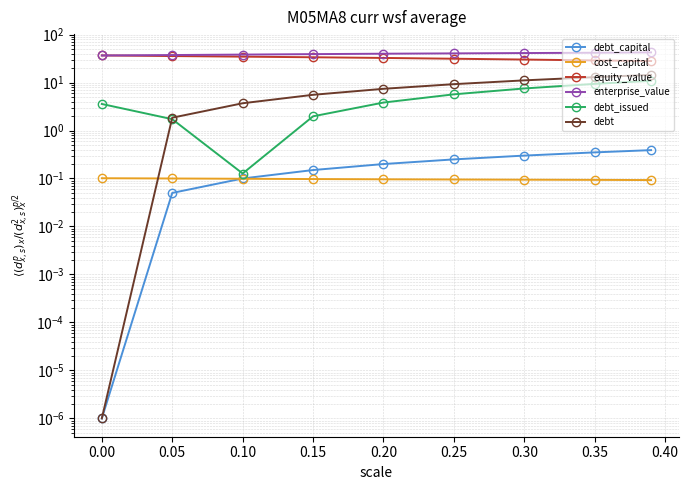

True or false: debt_issued and debt cross at least once.

True